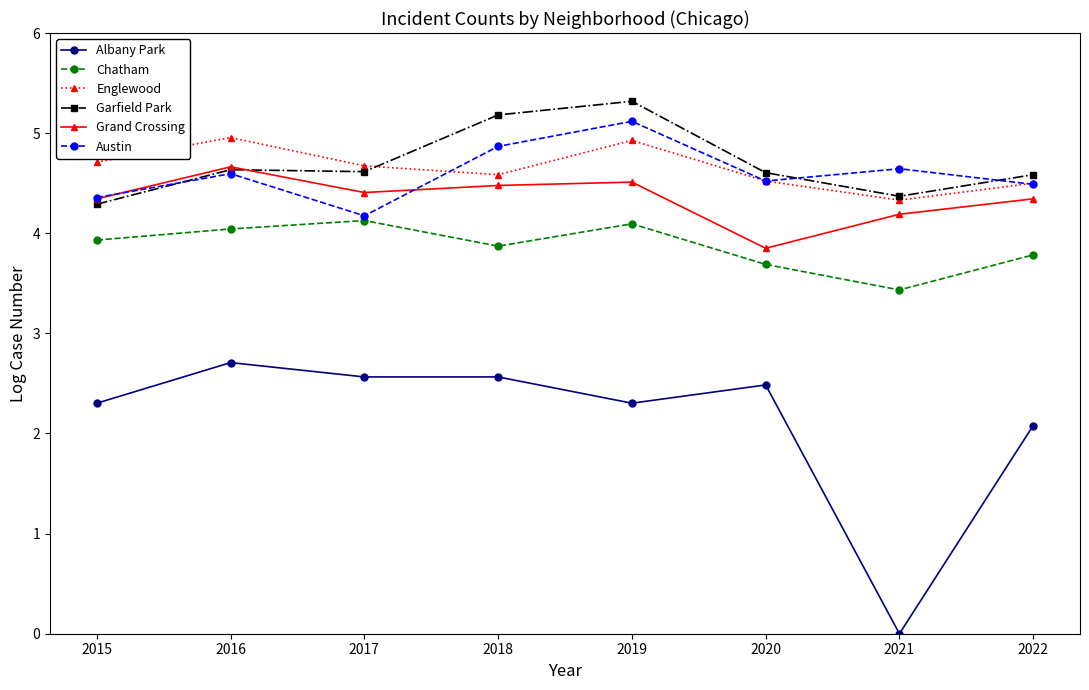

At 2018, list the series in order from smallest to largest.

Albany Park, Chatham, Grand Crossing, Englewood, Austin, Garfield Park